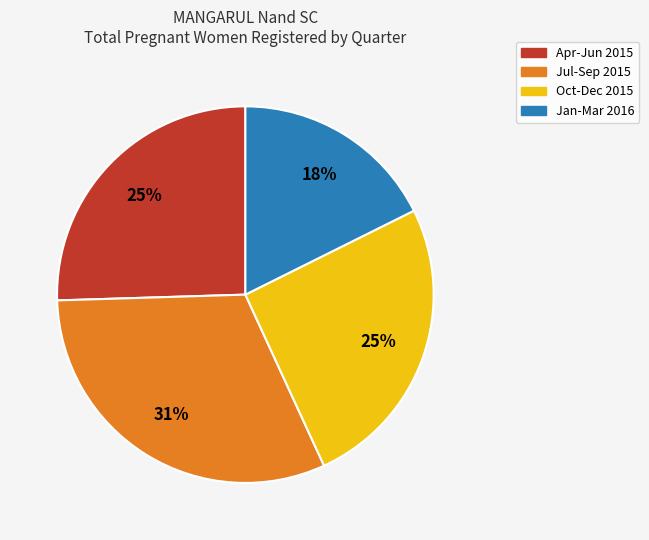

Is there any slice that represents more than half of the pie?

No